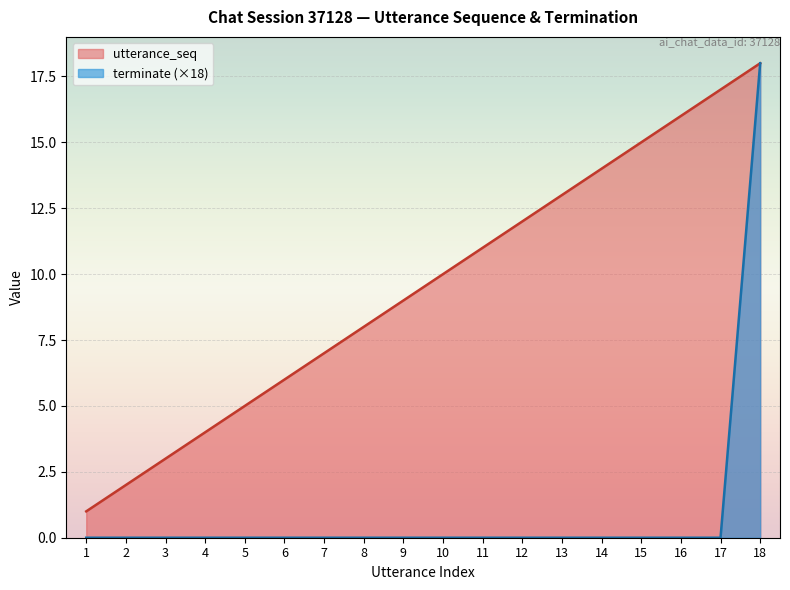

Rank the series at 7 from lowest to highest value.

terminate (×18), utterance_seq